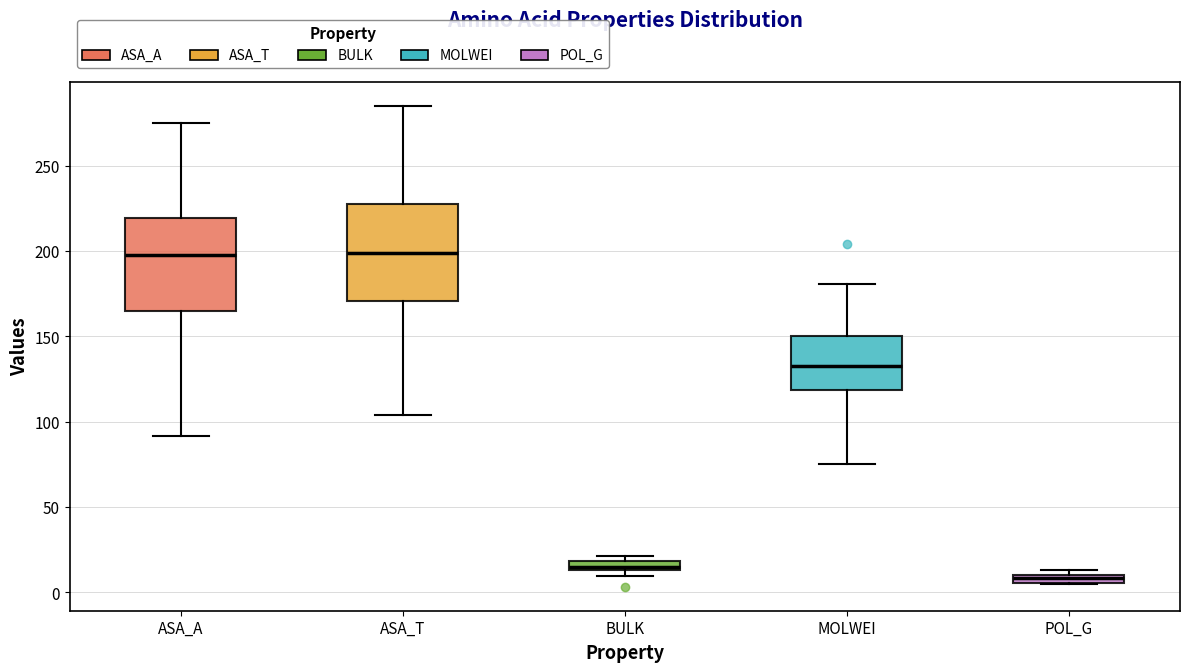

Which box's median line is the lowest?

POL_G